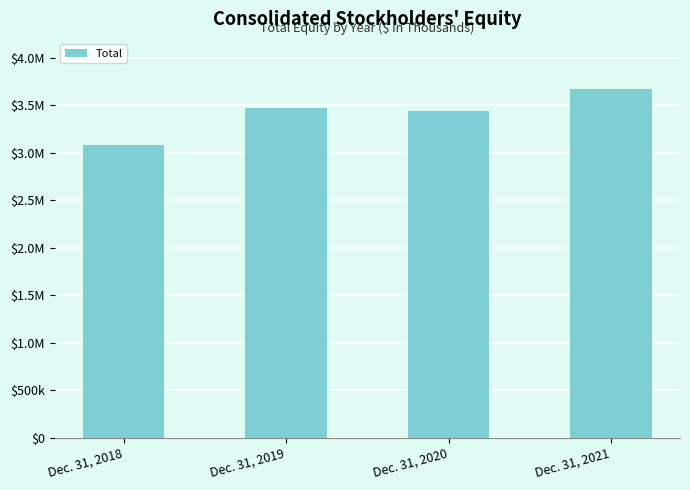

Does the chart contain any negative values?

No